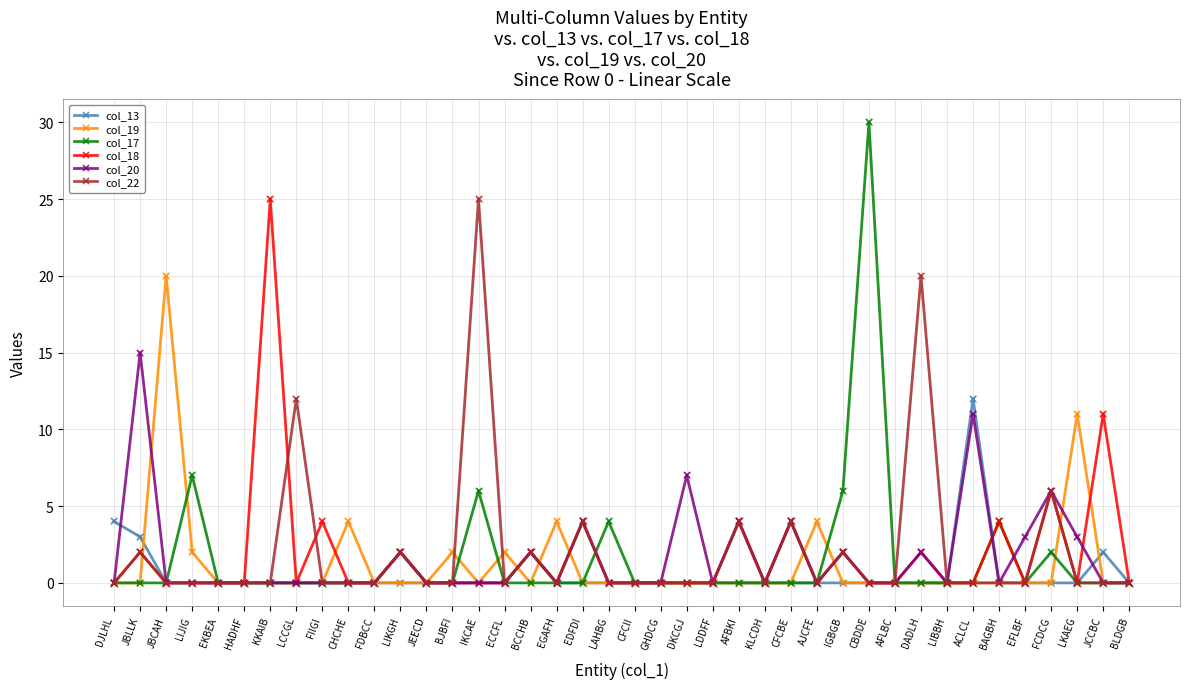

At how many categories does at least one series exceed 19?

5